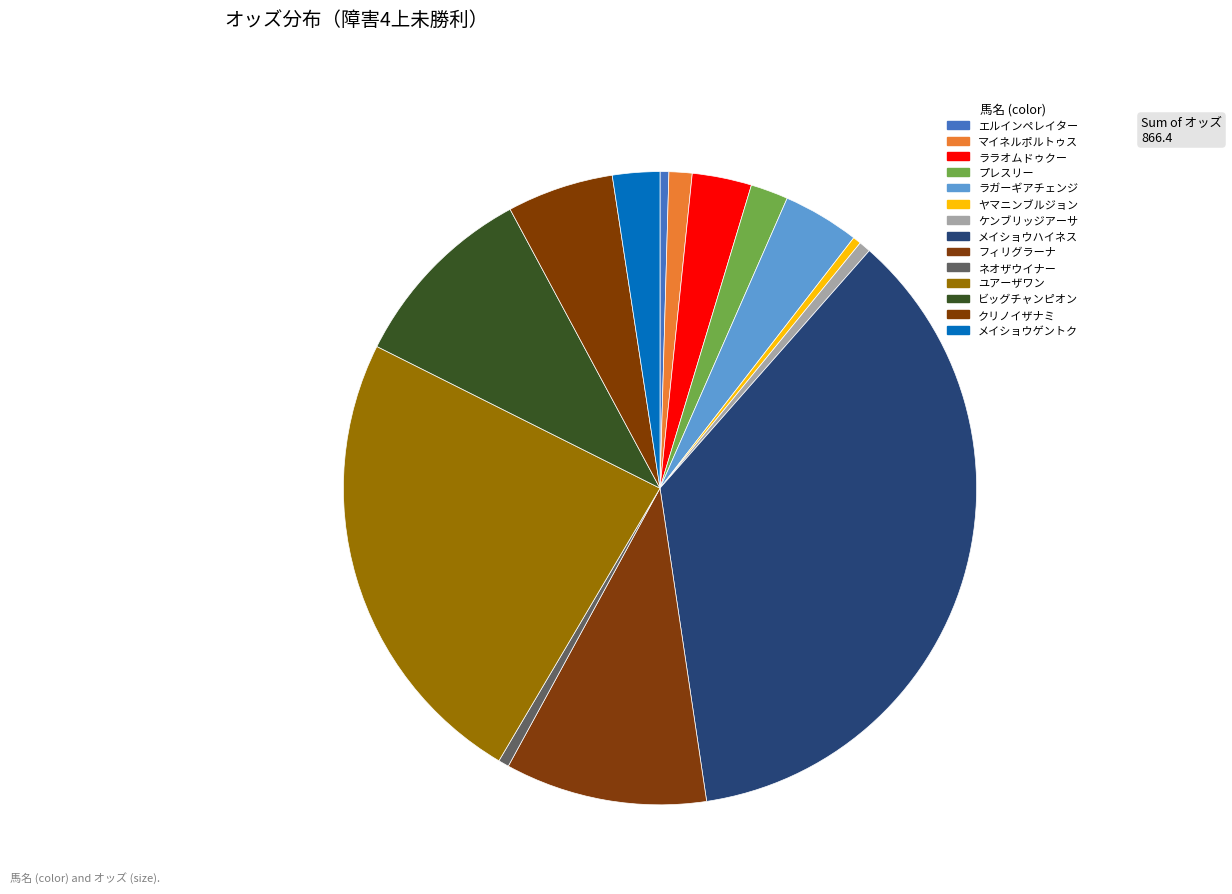

To the nearest percent, what is the combined percentage of ケンブリッジアーサ and メイショウハイネス?

37%